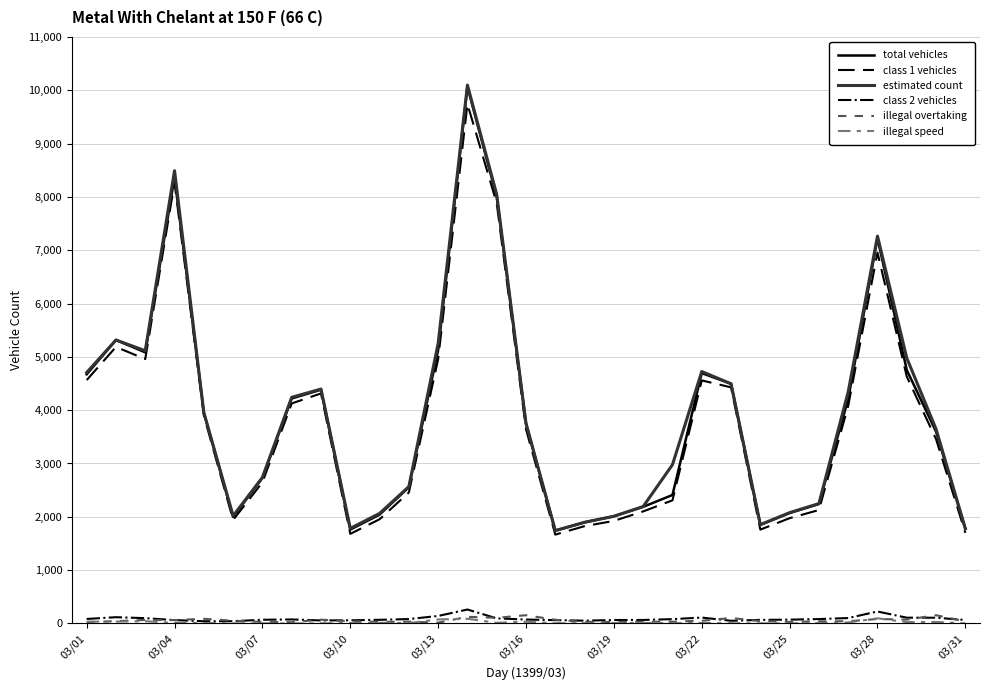

True or false: class 2 vehicles and total vehicles cross at least once.

False